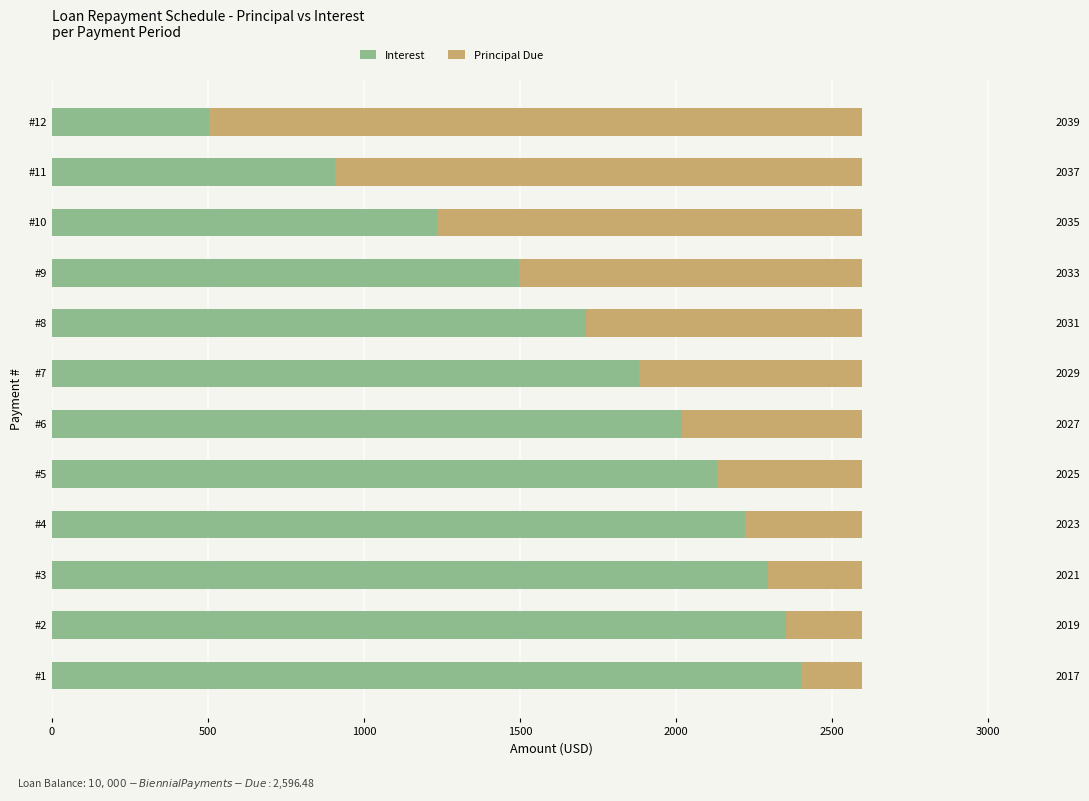

What is the minimum value for Interest?

502.6